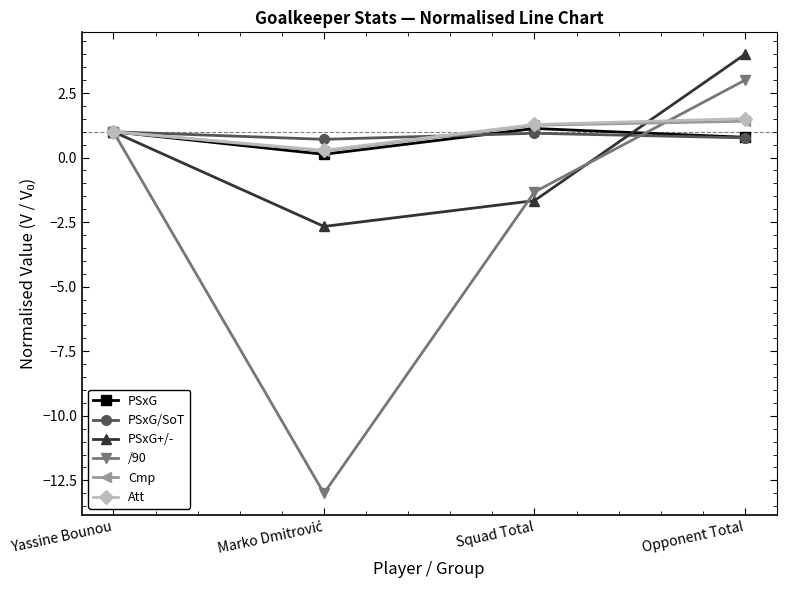

In PSxG+/-, how many points are lower than both neighbors (excluding endpoints)?

1